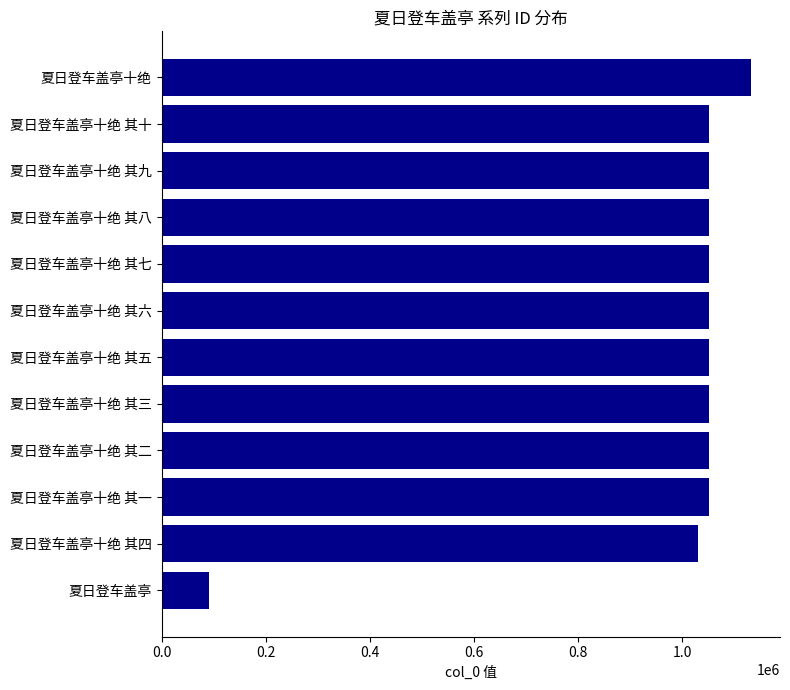

At which category does the chart reach its peak across all series?

夏日登车盖亭十绝